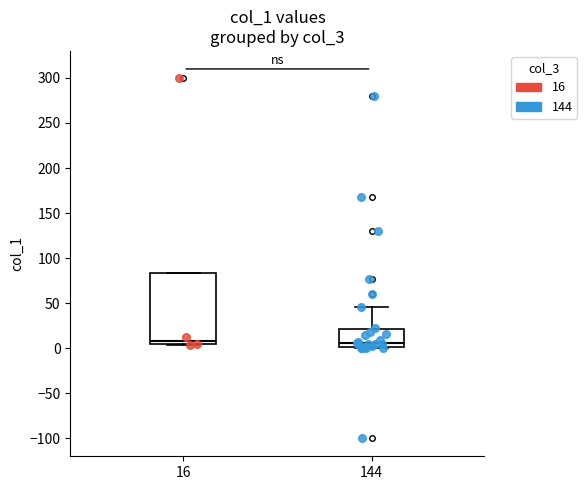

Reading left to right, transcribe this box plot: for each box, give where its median line is, the range the box spans, and where its two whiskers end, as read against the y-axis. The values are not printed on the chart, so give them approximately, as read against the axis.

16: median 10, box 5 to 85, whiskers 5 (just below the box's lower edge) to 85
144: median 5, box 0 to 20, whiskers 0 to 45